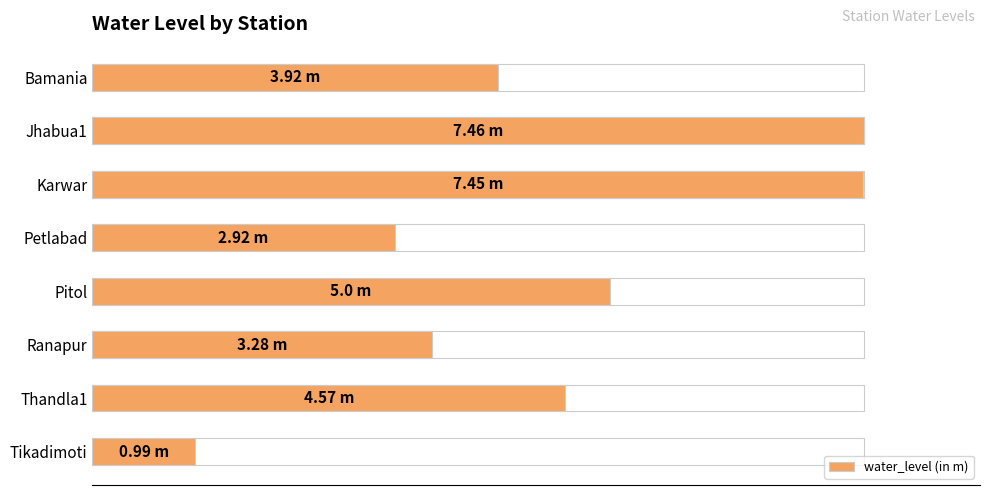

The value at 7 is 1.7. True or false?

False